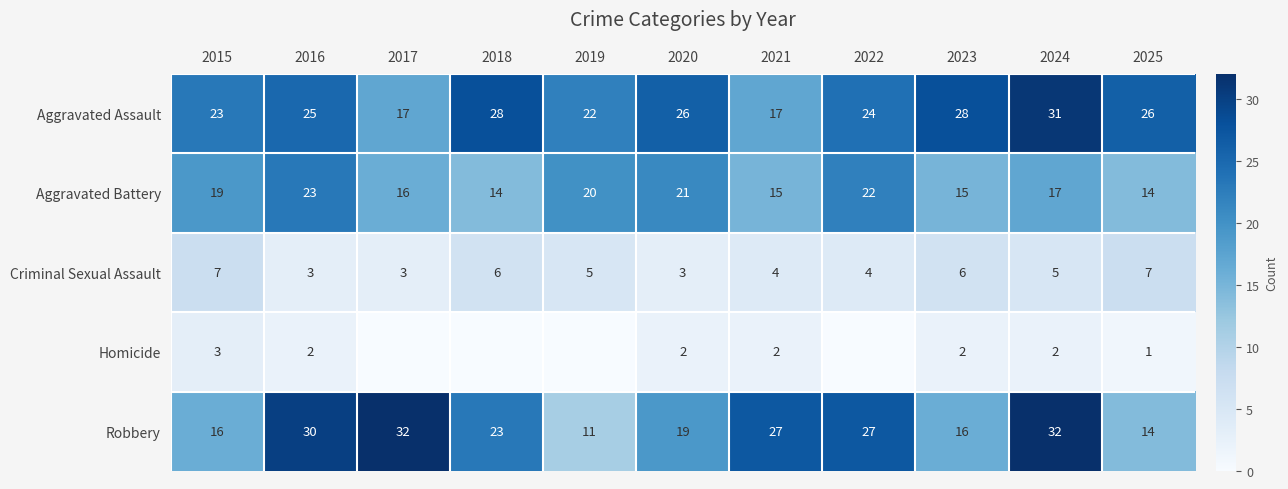

Count the Aggravated Battery values in the range 15 to 21.

7